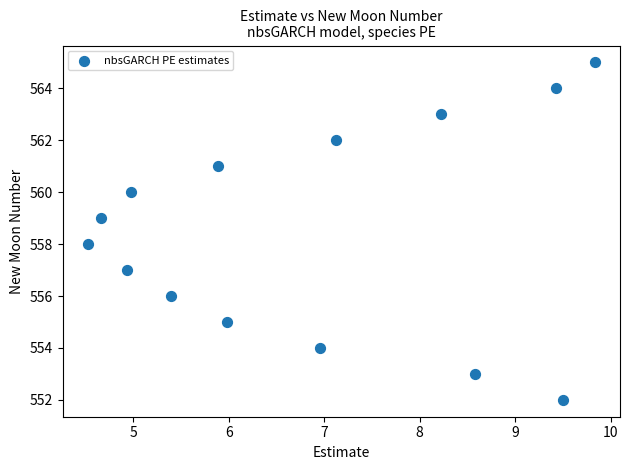

What is the range of Y values (max minus min)?

13